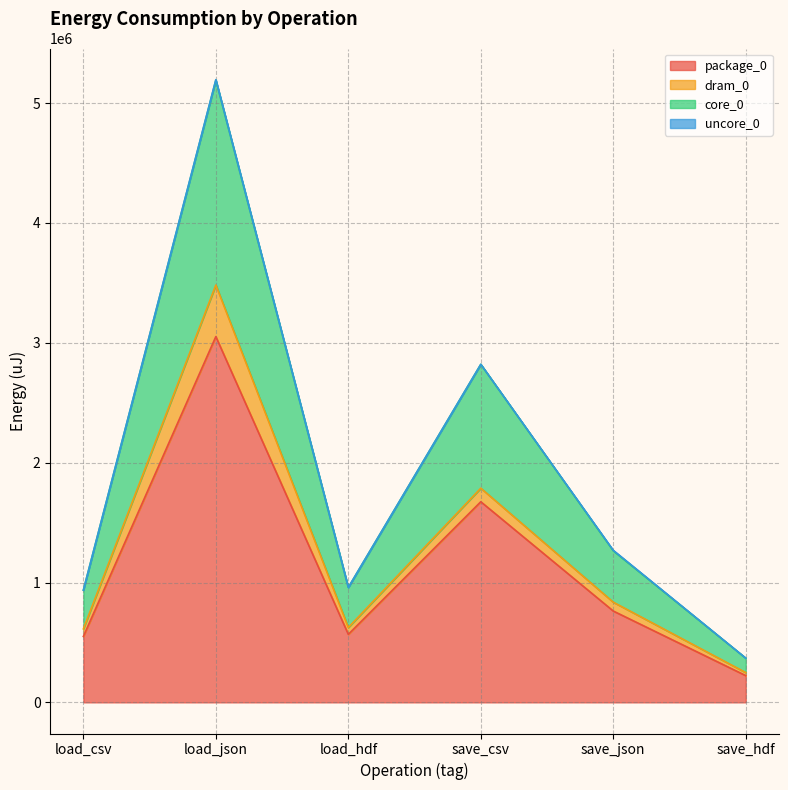

At which category is the sum across all series the highest?

load_json